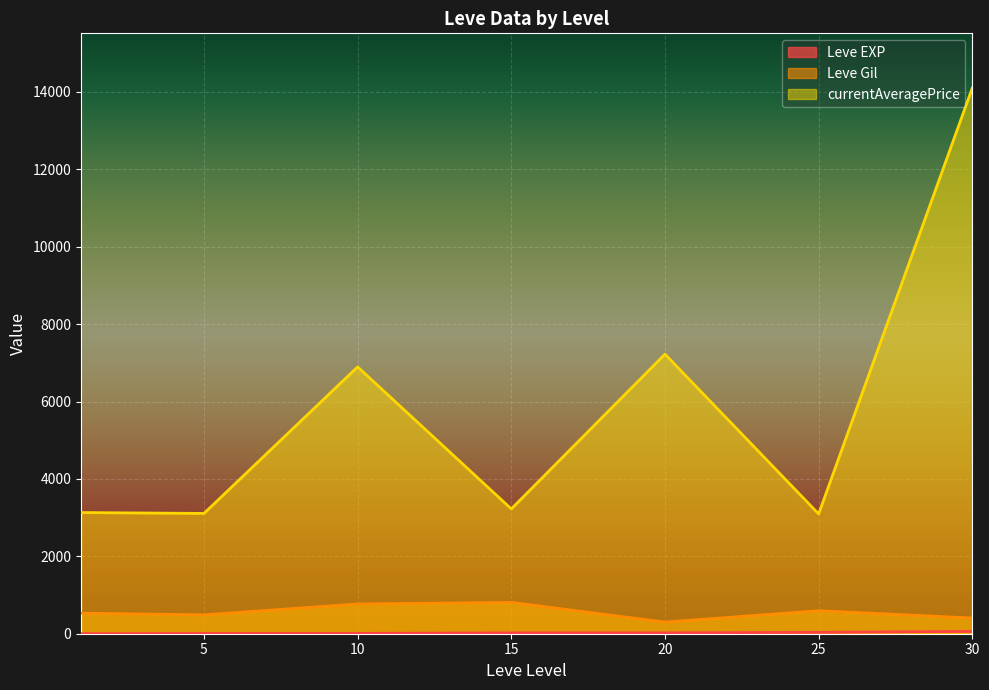

Between 25 and 25, which is larger?

25